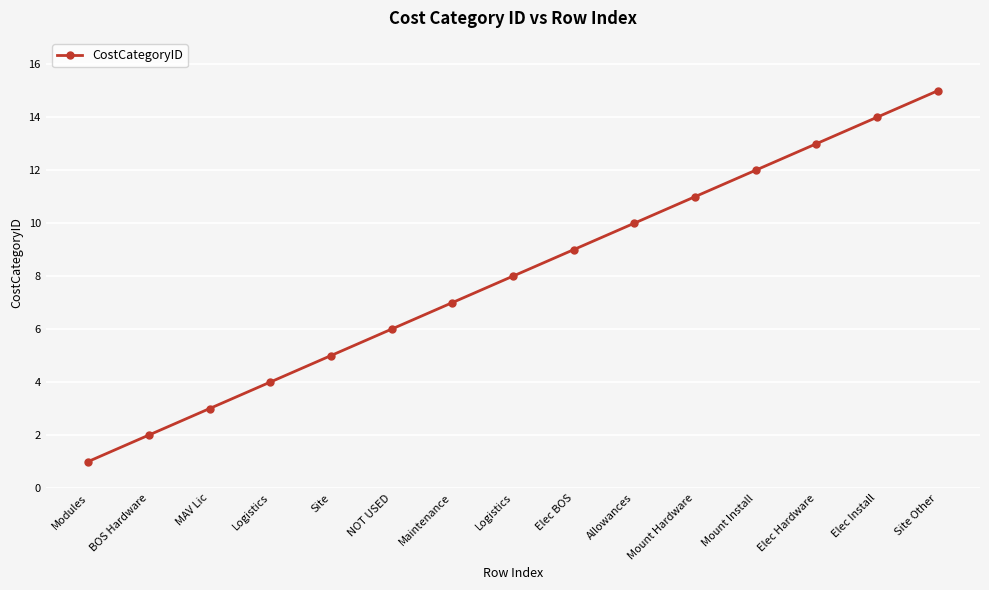

Does the chart have visible grid lines?

Yes